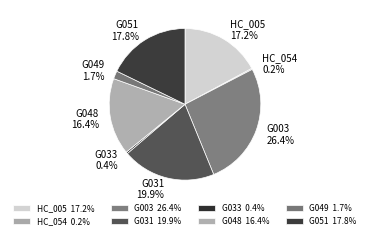

What percentage do G033 and G049 together represent?

2.1%